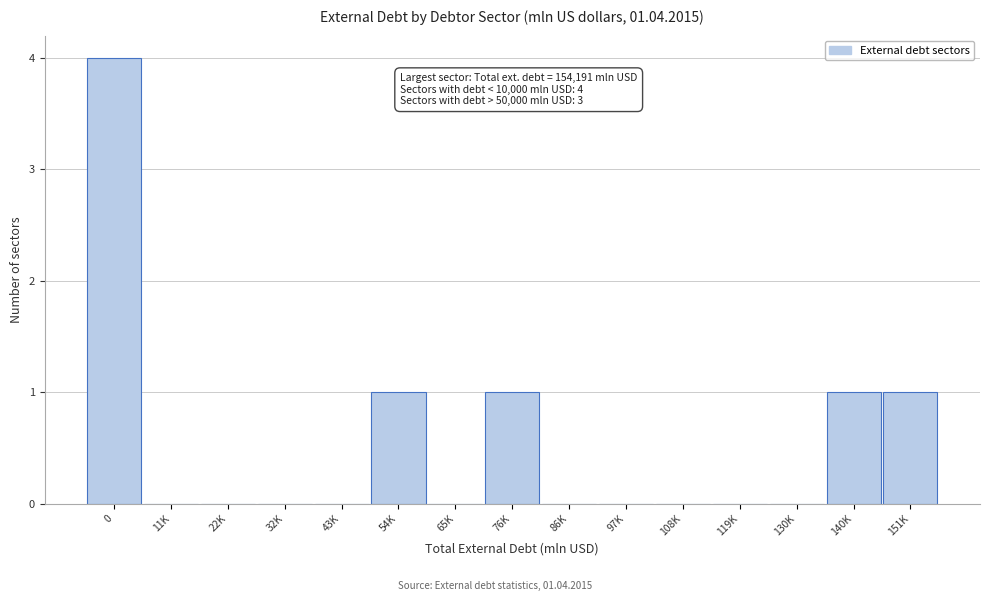

Reading right to left, list all the values displayed in this chart.

151K=1	140K=1	130K=0	119K=0	108K=0	97K=0	86K=0	76K=1	65K=0	54K=1	43K=0	32K=0	22K=0	11K=0	0=4